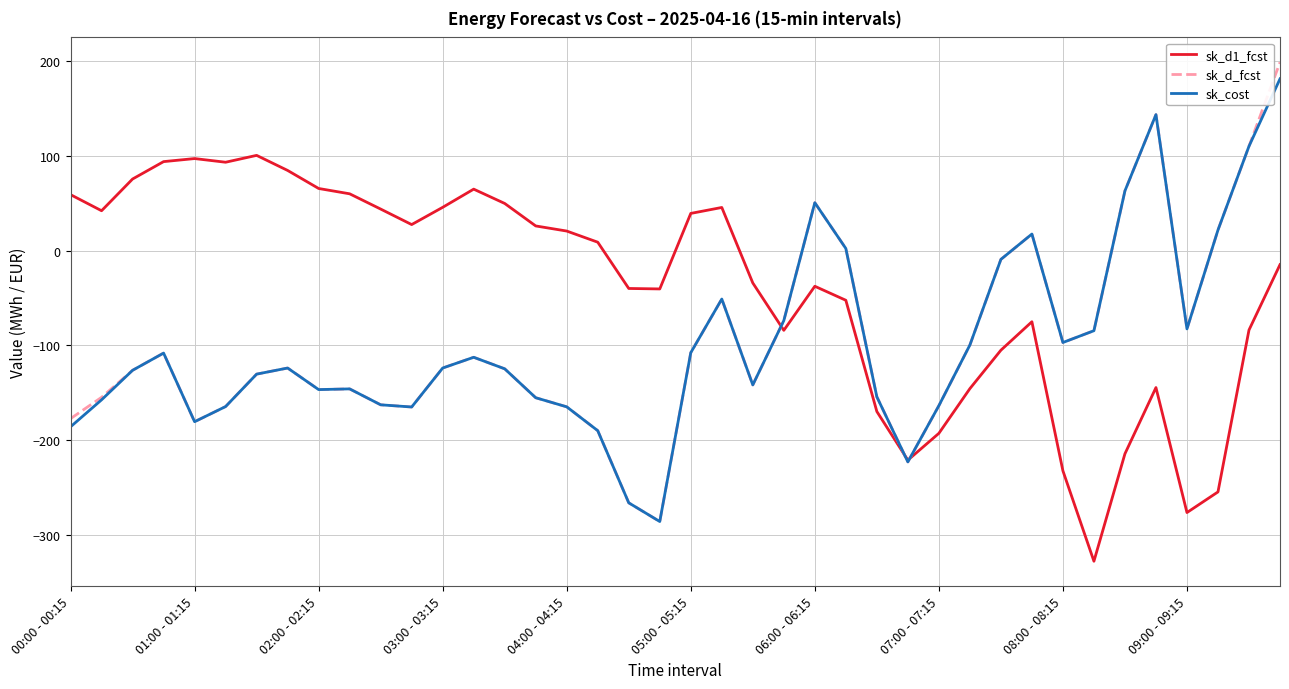

What is the minimum value for sk_d1_fcst?

-328.1